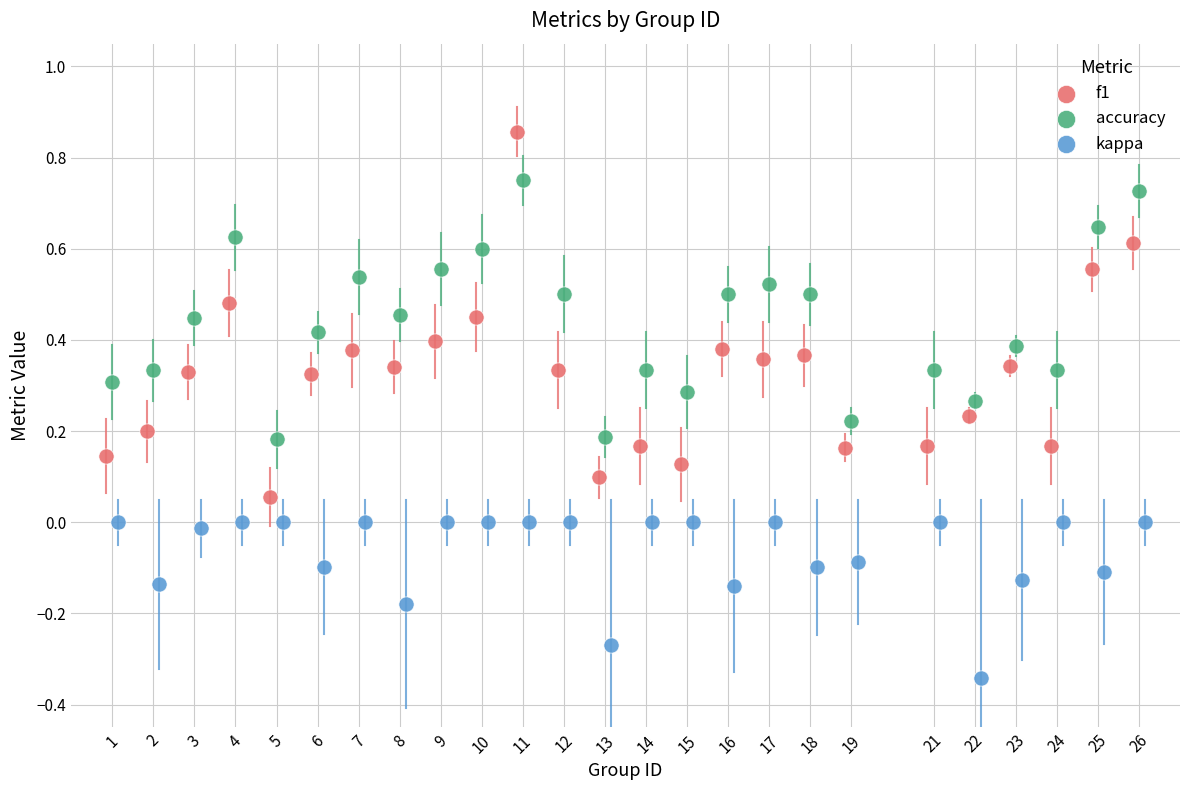

Which series has the largest Y range (max minus min)?

f1